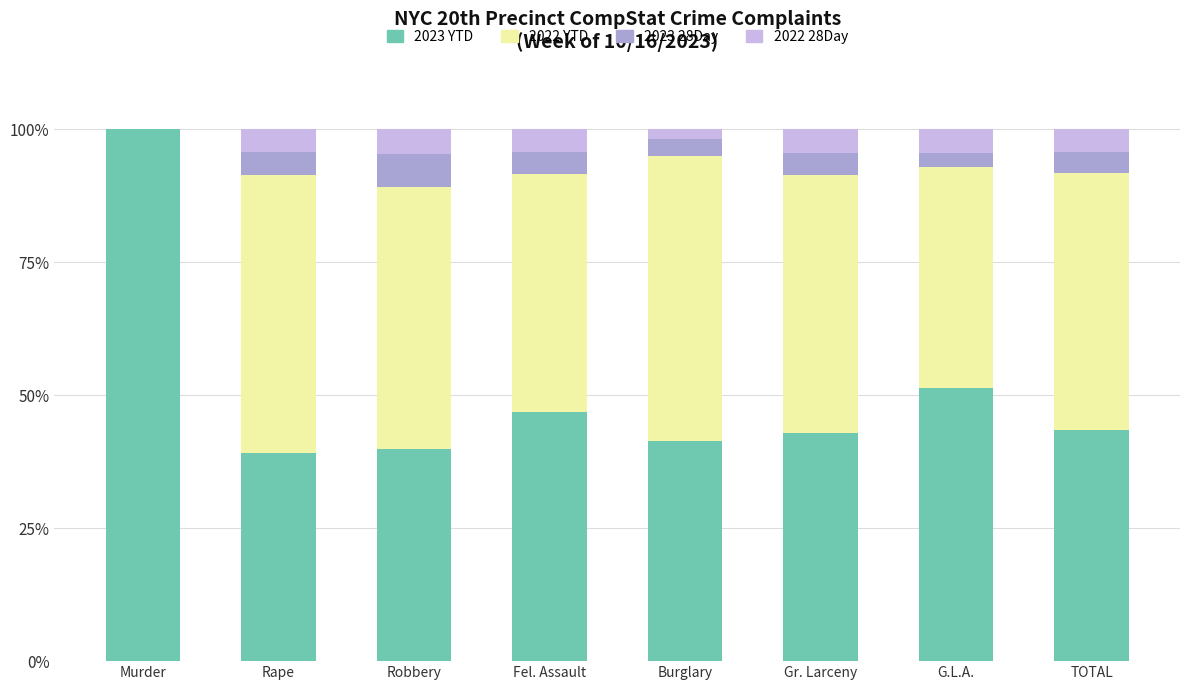

What value does the 2023 YTD series have at G.L.A.?

51.3